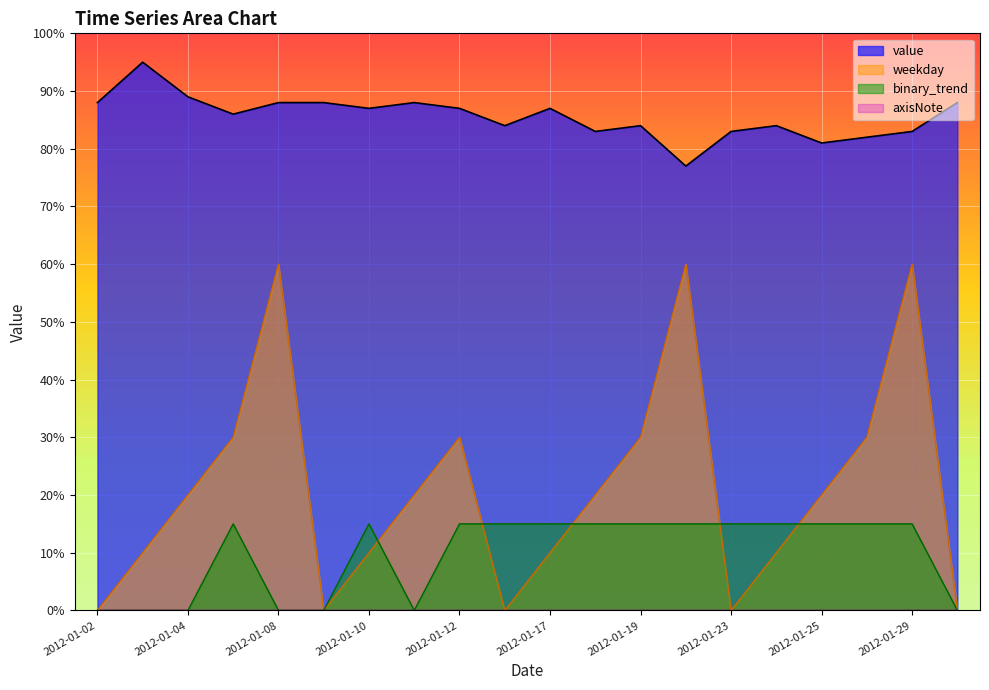

Which category has the highest value in the binary_trend series?

2012-01-05